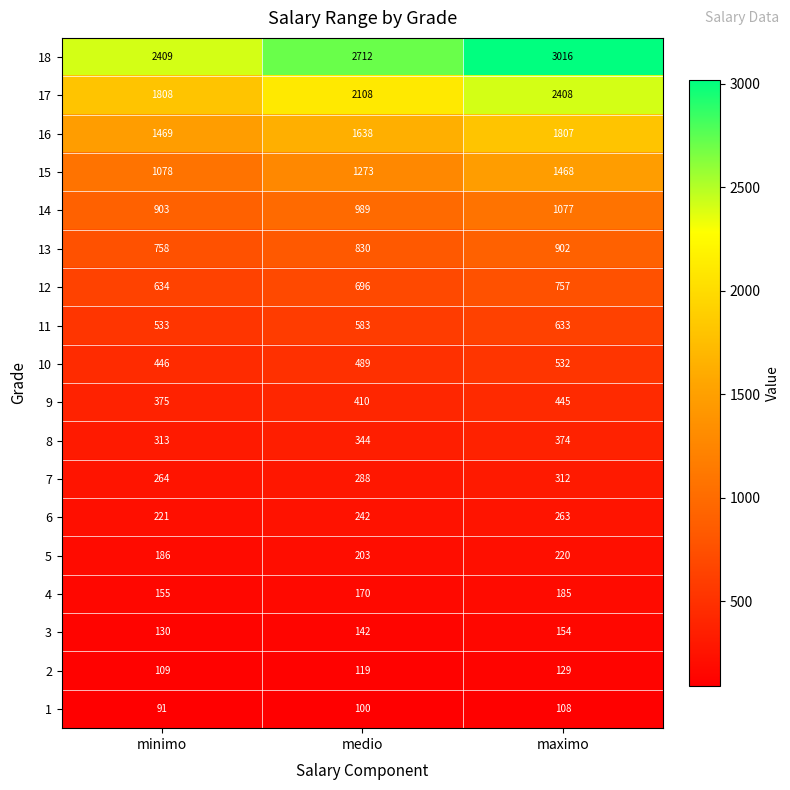

Count the 2 values in the range 109 to 129.

3